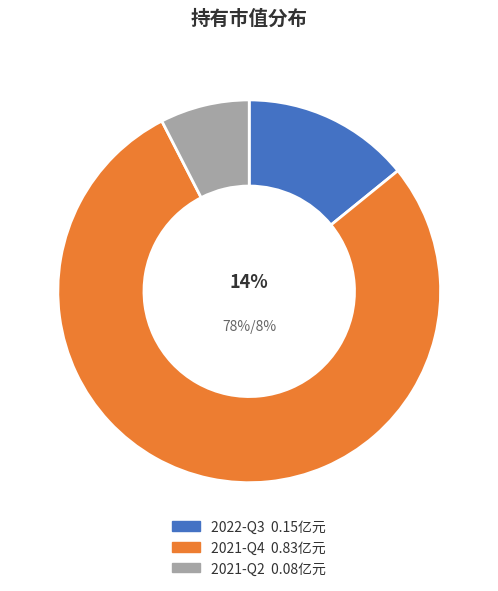

The 2022-Q3 slice represents 14% of the pie. True or false?

True